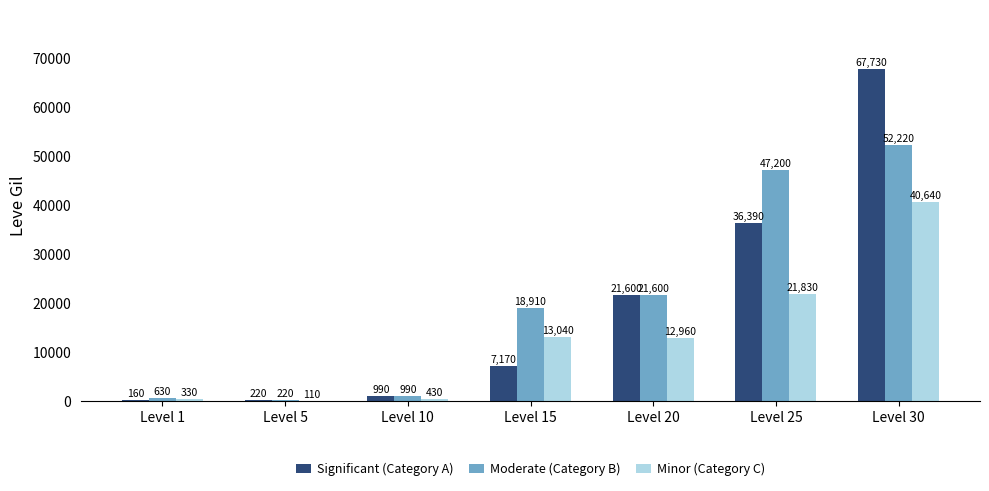

Is the value of Moderate (Category B) at Level 25 greater than the value of Minor (Category C) at Level 15?

Yes